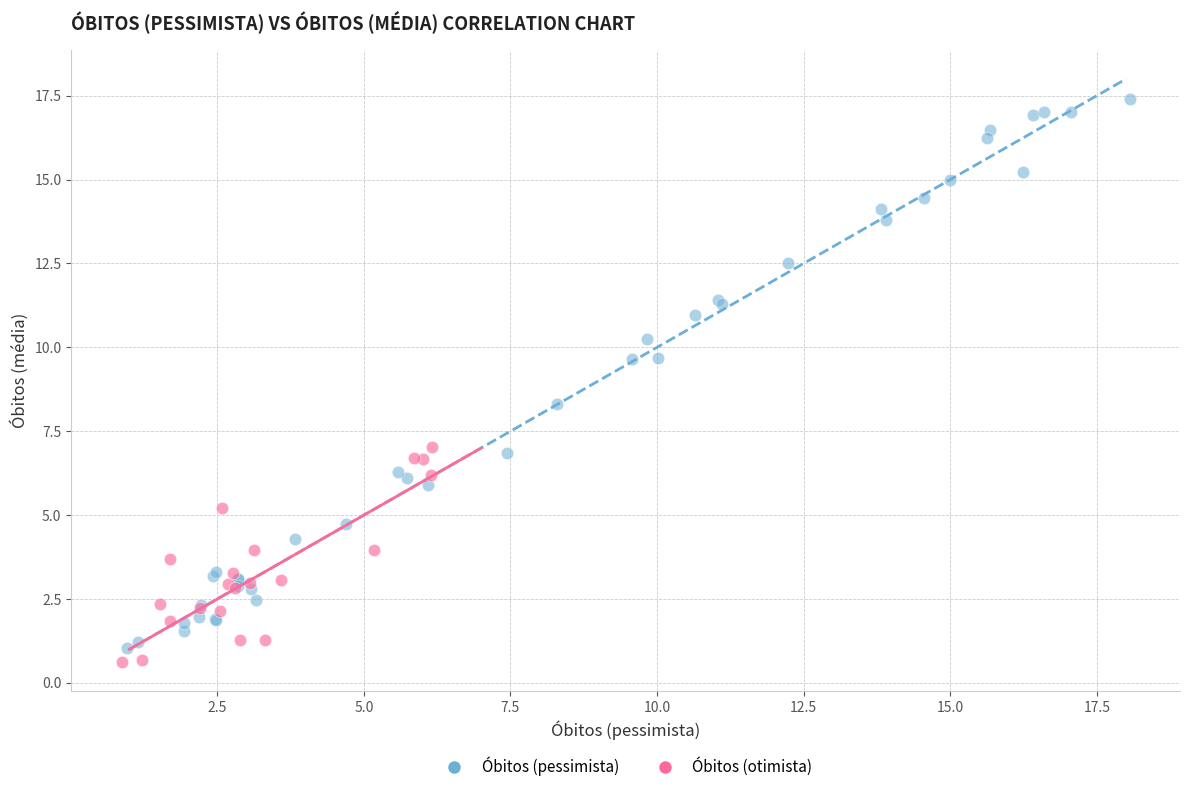

Which series contains the highest Y value?

Óbitos (pessimista)